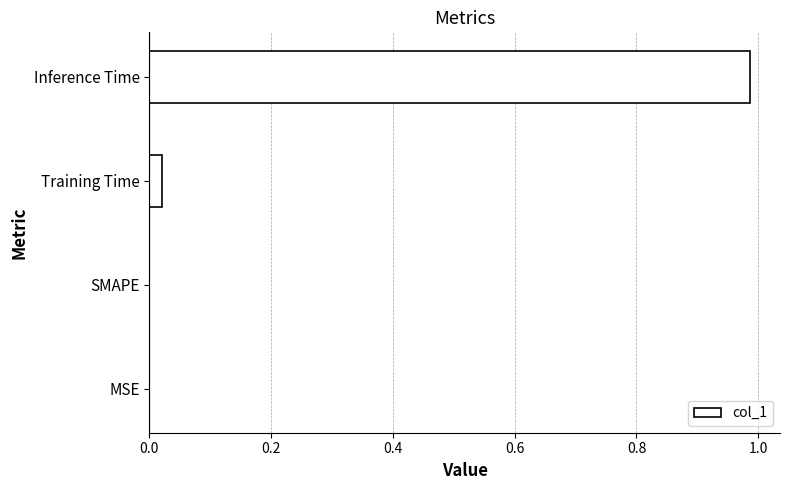

Count the number of data series in this chart.

1